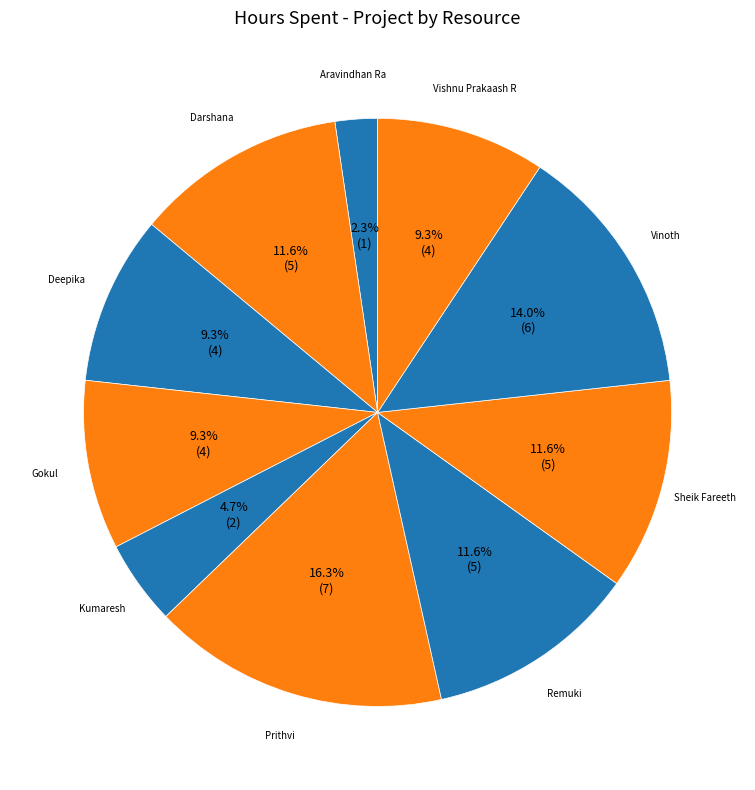

Which category has the smallest portion of the pie?

Aravindhan Ra